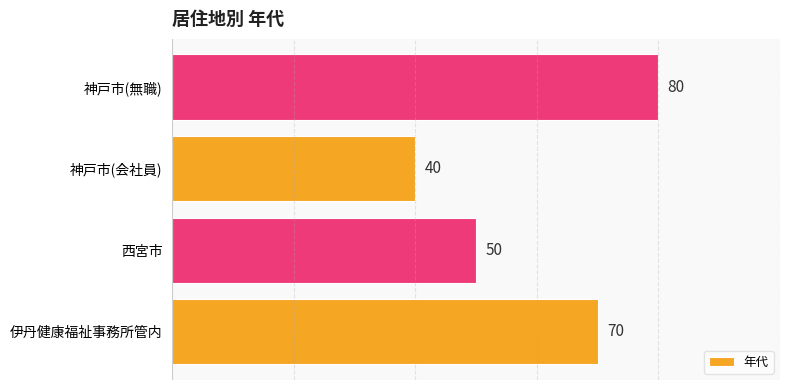

Read the value at 伊丹健康福祉事務所管内, to the nearest 5.

70